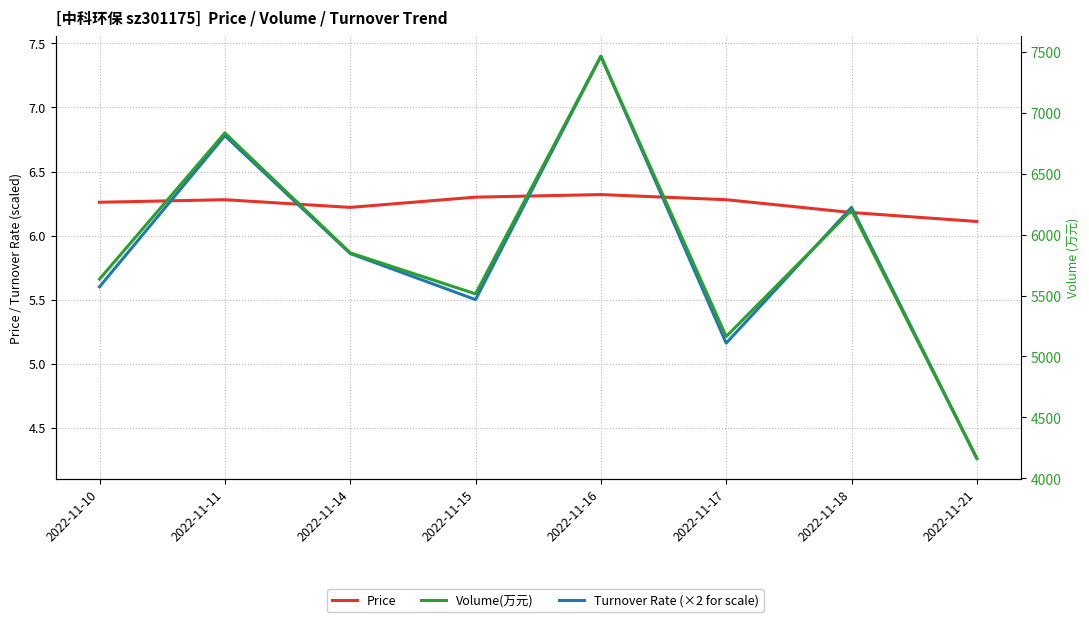

List the labels in order of Price value, smallest first.

2022-11-21, 2022-11-18, 2022-11-14, 2022-11-10, 2022-11-11, 2022-11-17, 2022-11-15, 2022-11-16